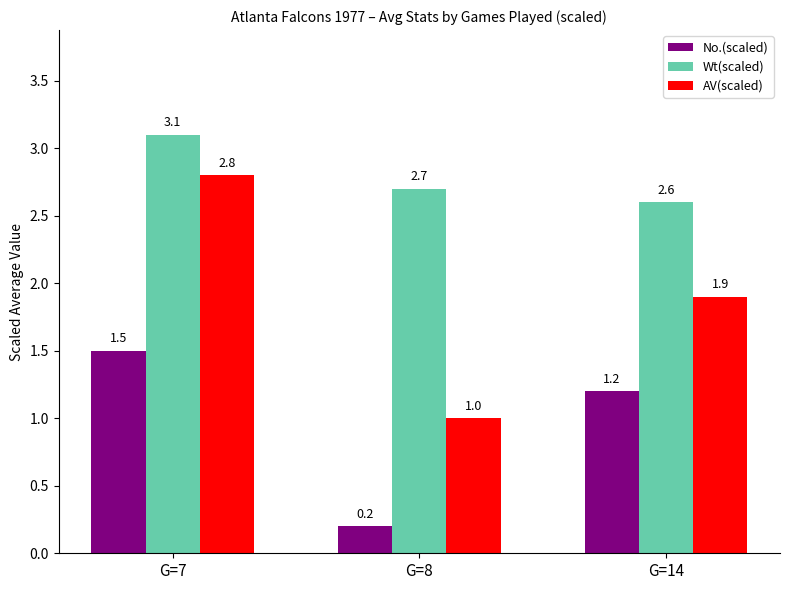

Reading right to left, list all the values displayed in this chart.

No.(scaled): G=14=1.2	G=8=0.2	G=7=1.5
Wt(scaled): G=14=2.6	G=8=2.7	G=7=3.1
AV(scaled): G=14=1.9	G=8=1.0	G=7=2.8